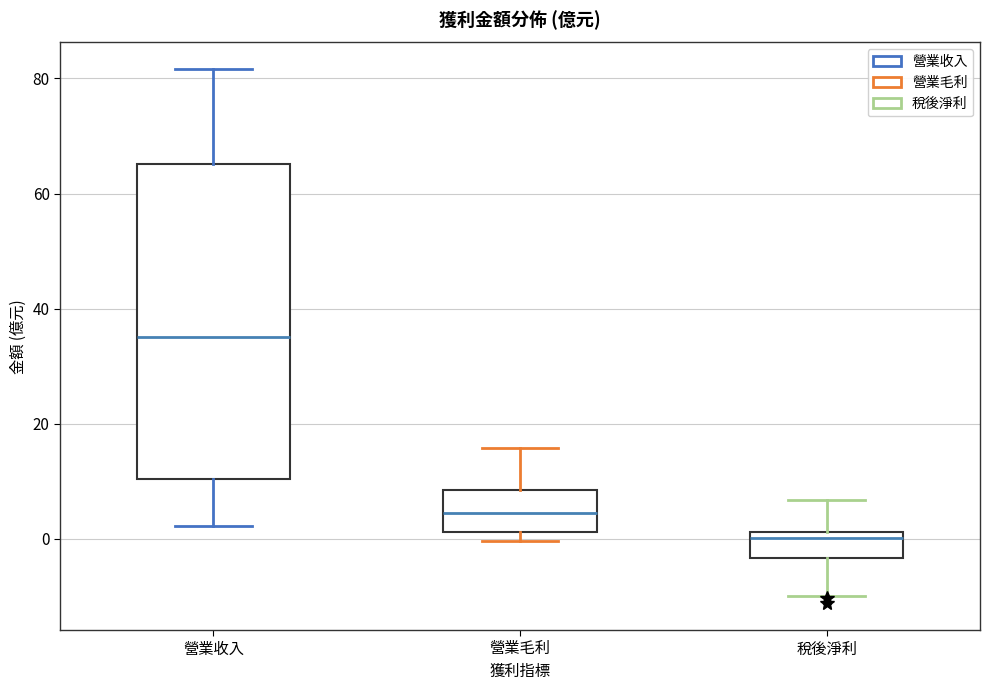

Reading left to right, transcribe this box plot: for each box, give where its median line is, the range the box spans, and where its two whiskers end, as read against the y-axis. The values are not printed on the chart, so give them approximately, as read against the axis.

營業收入: median 36, box 10 to 66, whiskers 2 to 82
營業毛利: median 4, box 2 to 8, whiskers 0 to 16
稅後淨利: median 0, box -4 to 2, whiskers -10 to 6